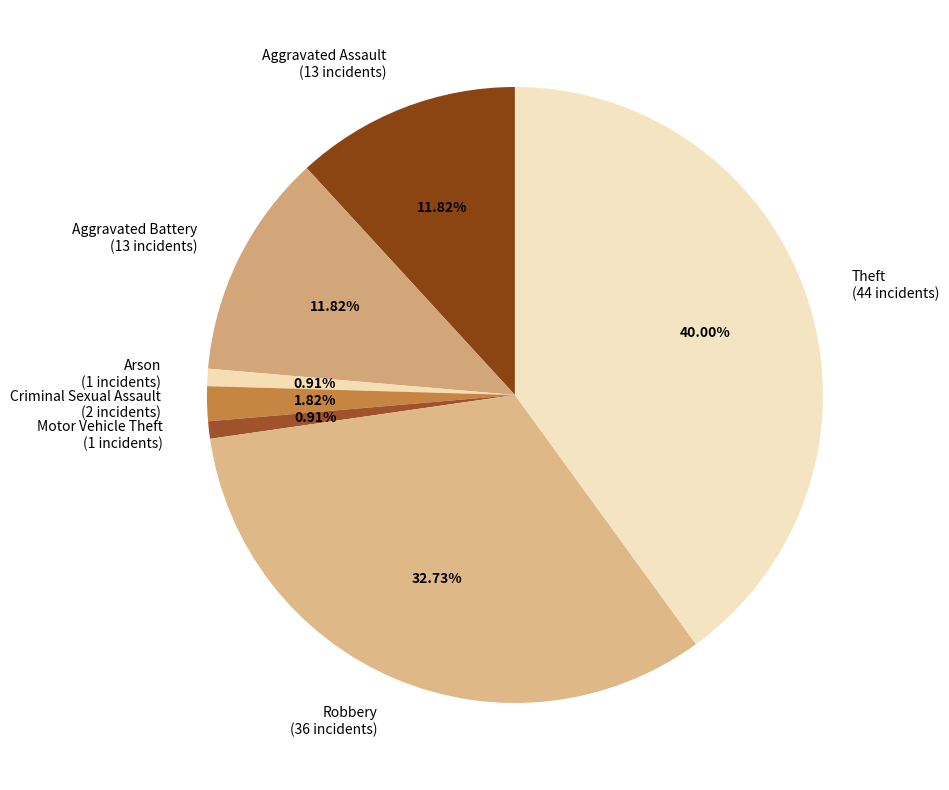

Is Aggravated Battery the majority of the pie?

No